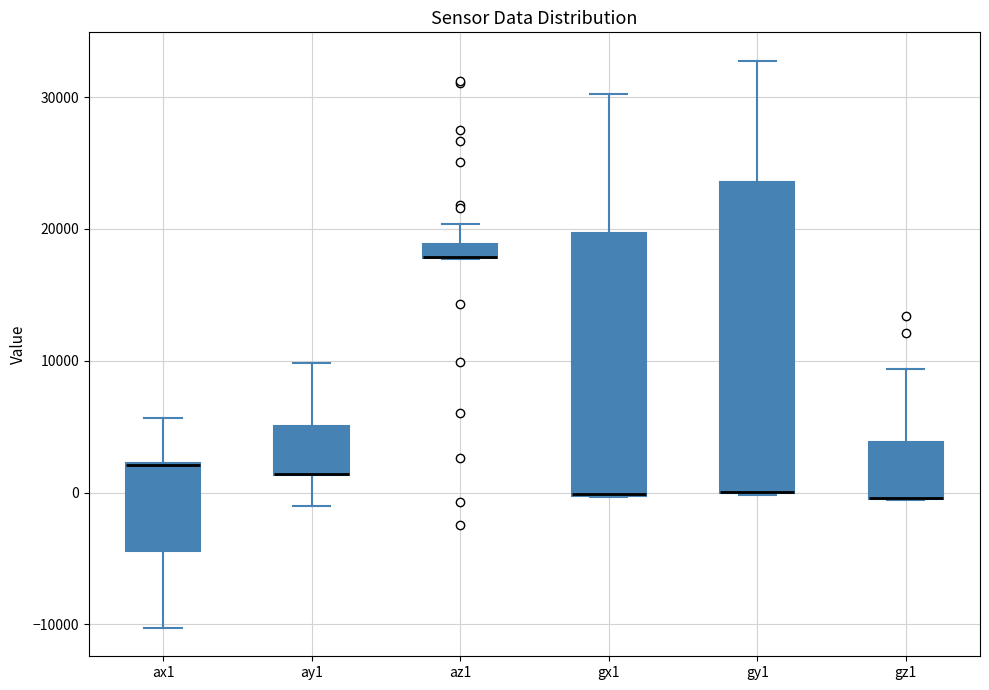

Which box is the tallest, from its lower edge to its upper edge?

gy1